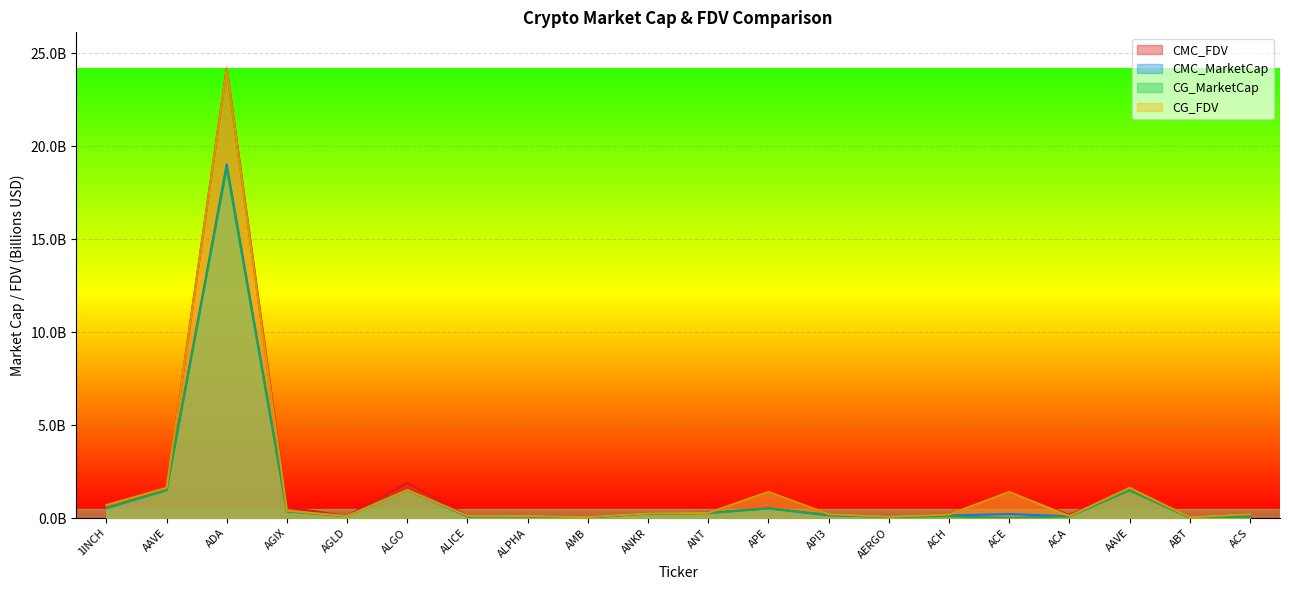

Rank the categories by CG_FDV value from highest to lowest.

ADA, AAVE, AAVE, ALGO, APE, ACE, 1INCH, AGIX, ANT, ANKR, API3, ACS, ACH, ALICE, ALPHA, ACA, AGLD, AERGO, AMB, ABT